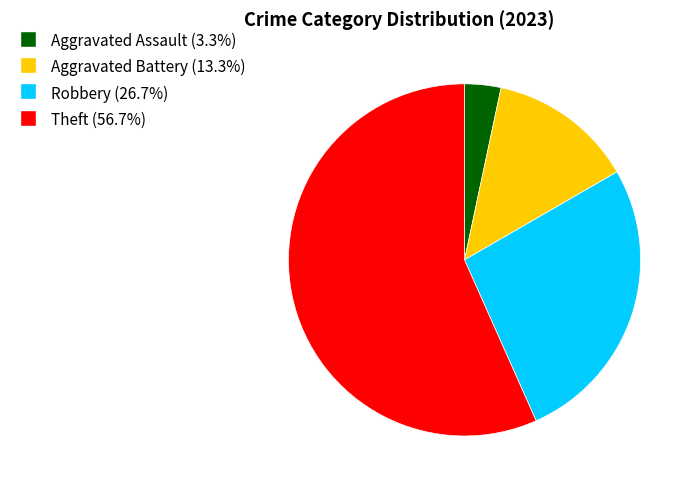

Is there any slice that represents more than half of the pie?

Yes